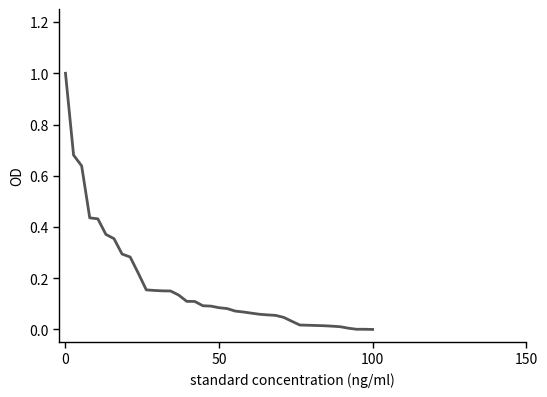

What is the greatest value displayed?

1.0